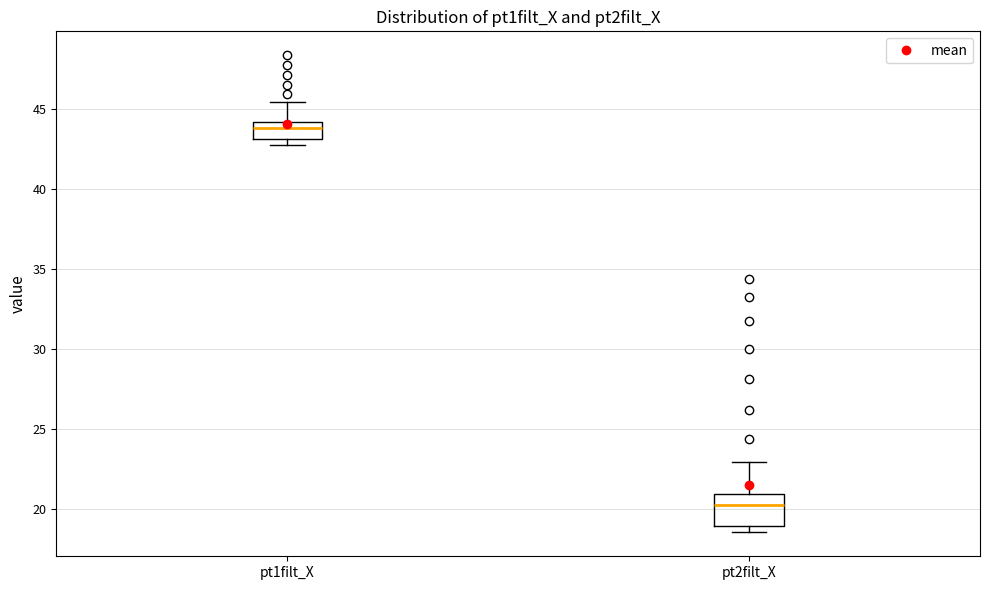

Which box is the tallest, from its lower edge to its upper edge?

pt2filt_X